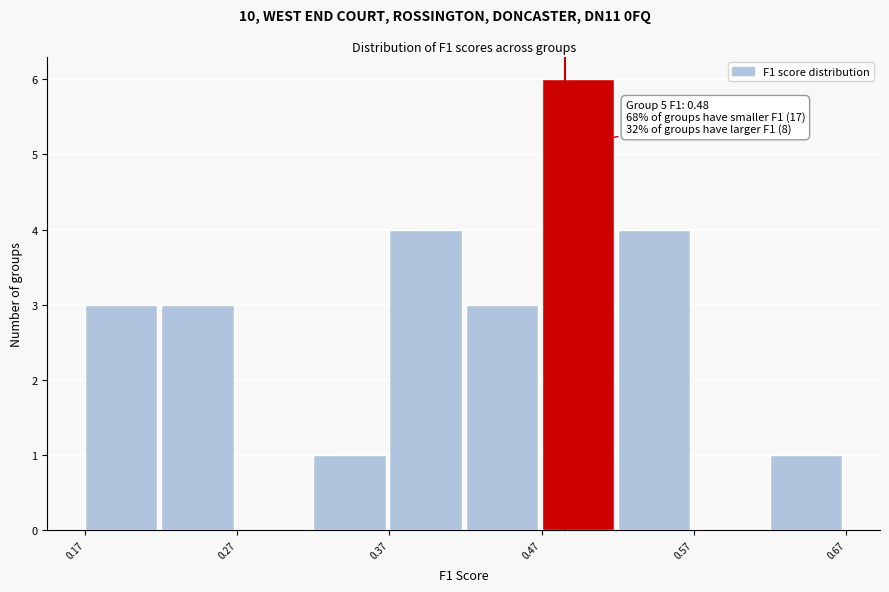

Which range on the x-axis has the tallest bar?

0.47 to 0.52